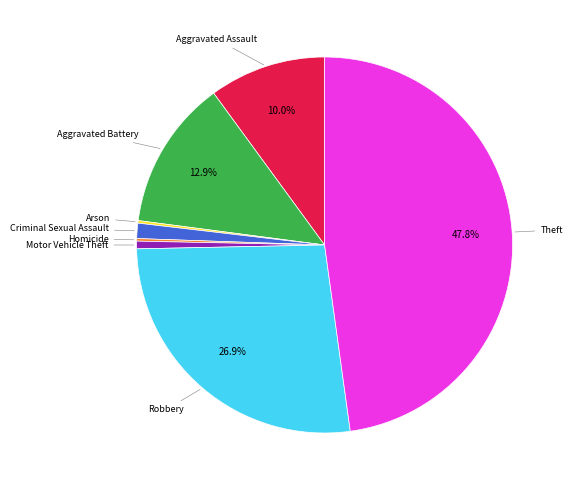

Approximately how many times larger is the value at Aggravated Battery compared to Robbery?

0.5